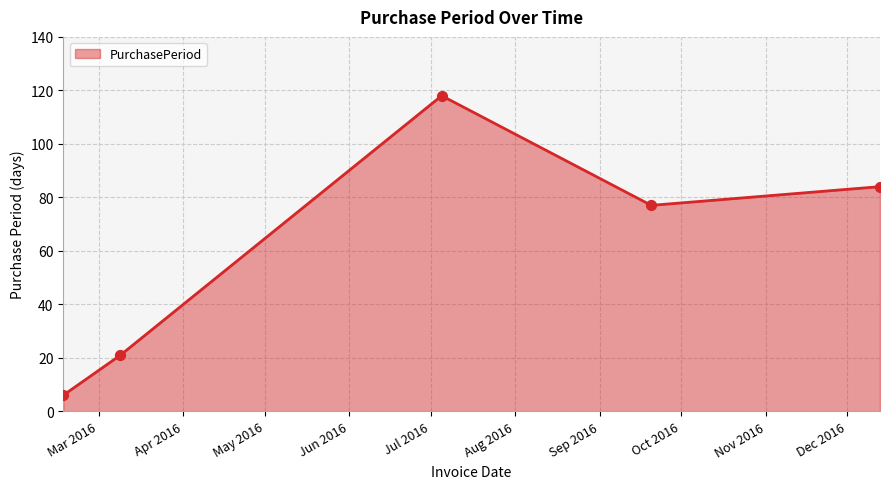

What is the sum of all values?

306